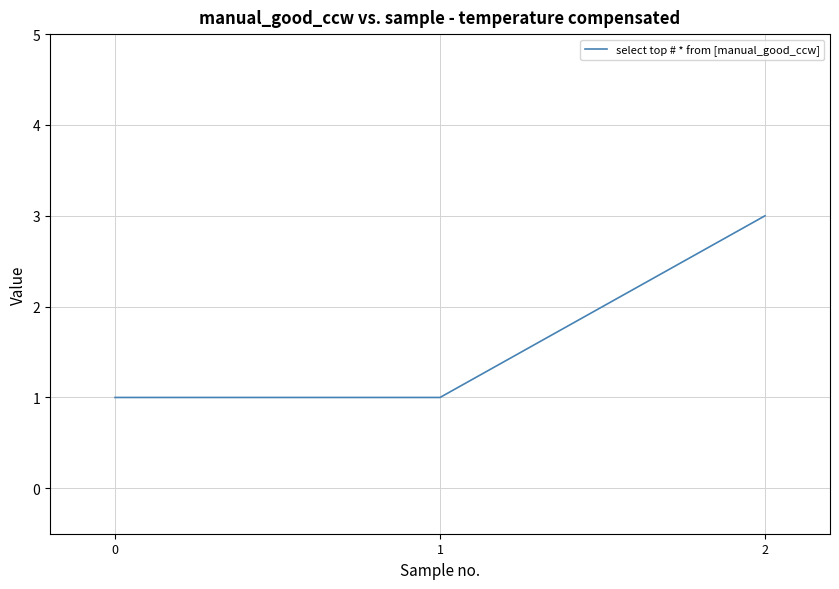

What is the maximum value shown in the chart?

3